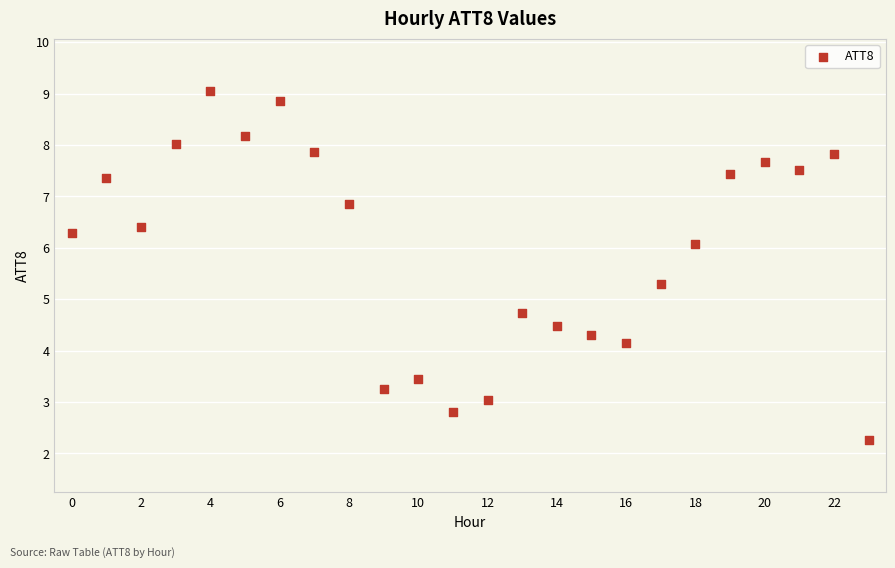

What is the range of Y values (max minus min)?

6.8